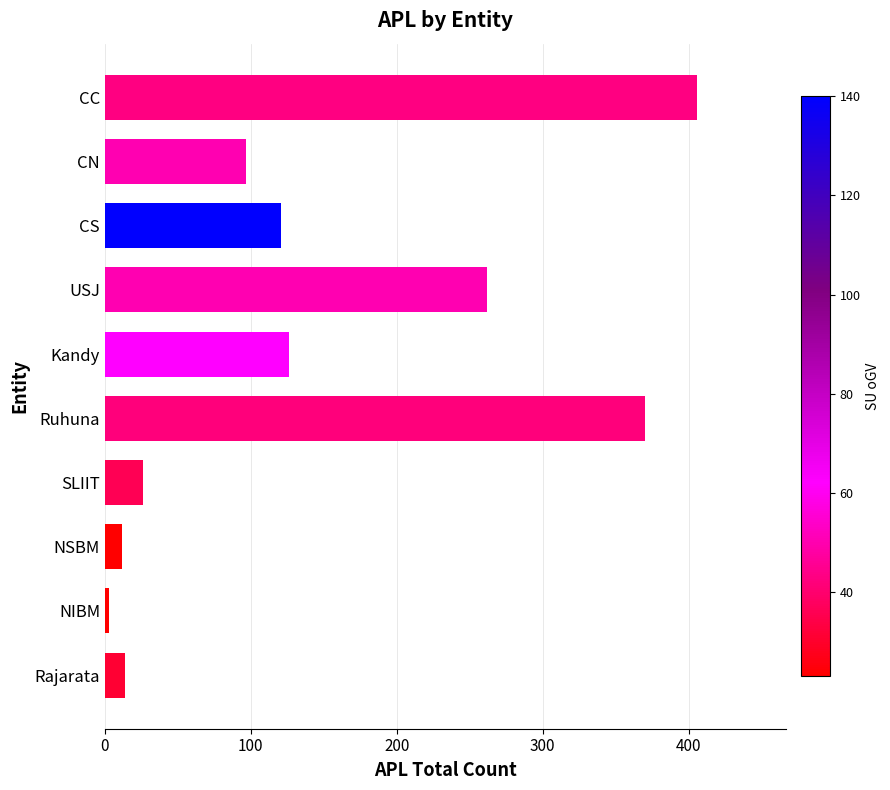

What is the change in value from CC to USJ?

-144